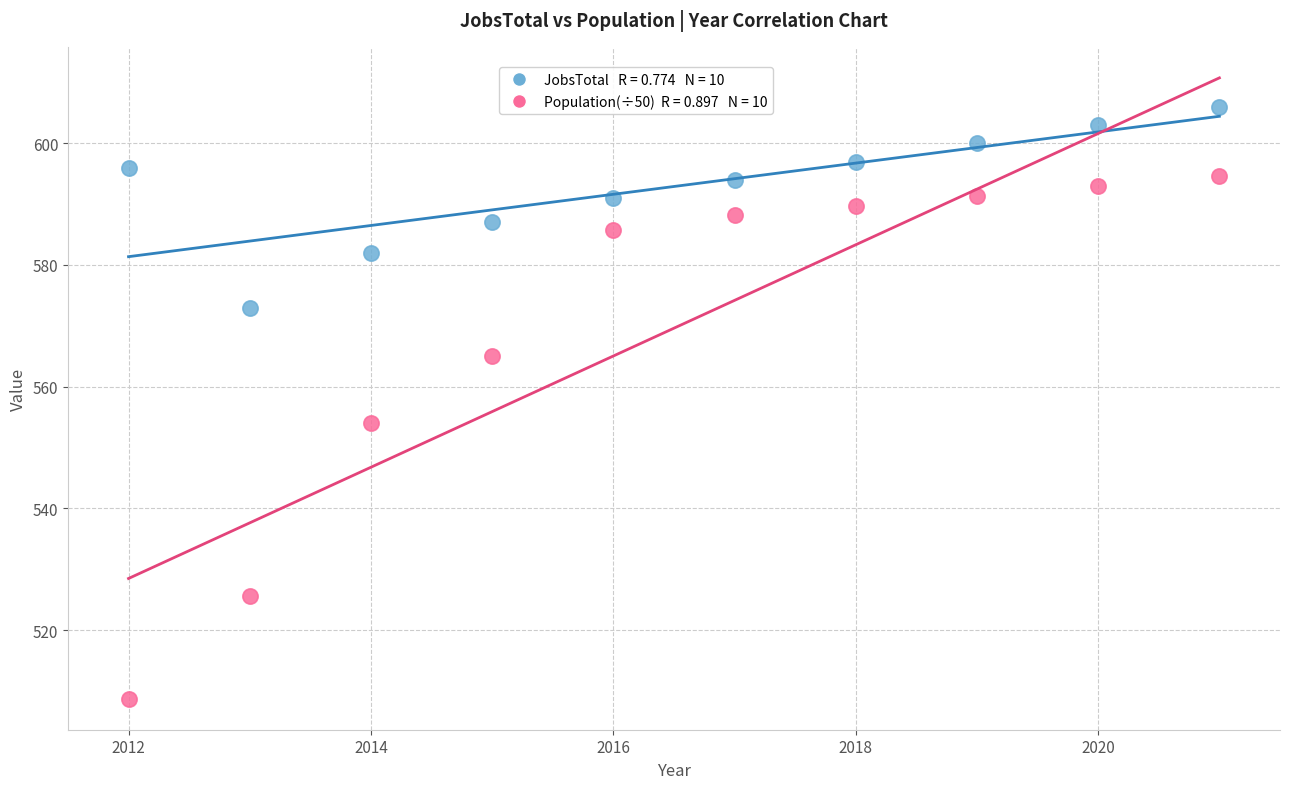

Across all data points, what is the range of X values (max minus min)?

9.0